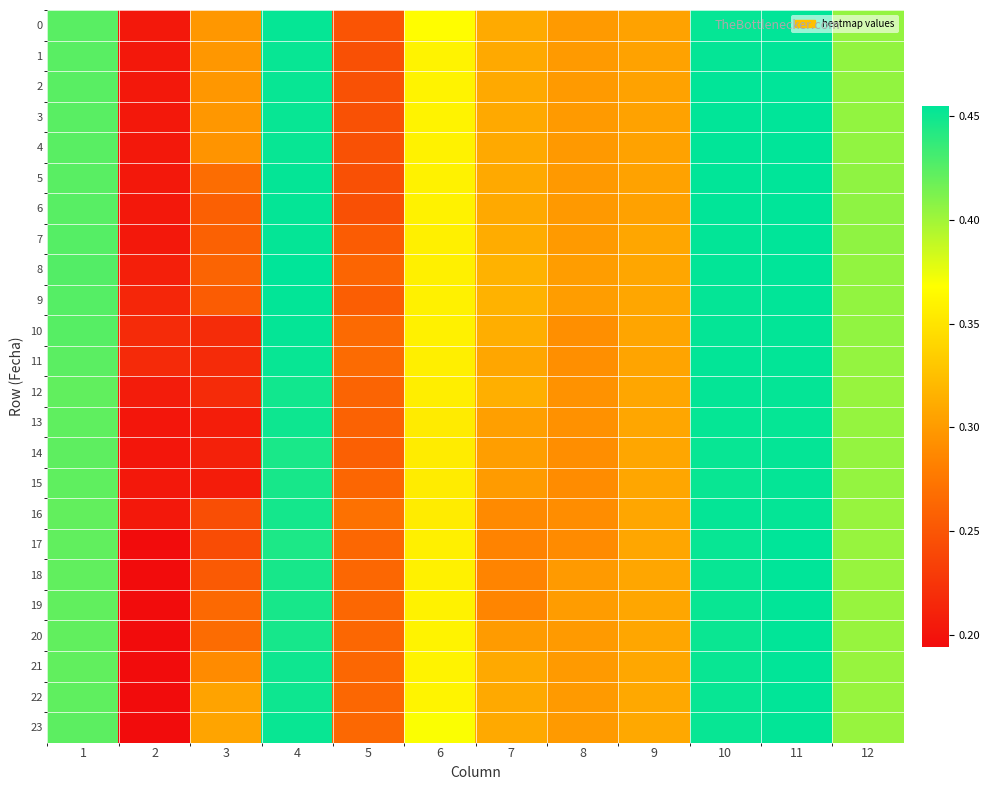

Which has a higher value, 3 or 11?

11